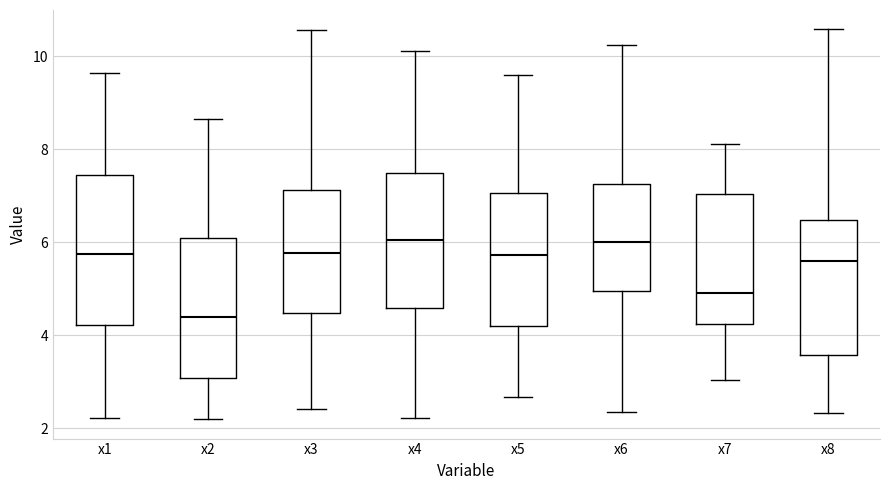

Where is the upper edge of the box for x3 on the y-axis? The values are not printed on the chart, so give them approximately, as read against the axis.

7.2